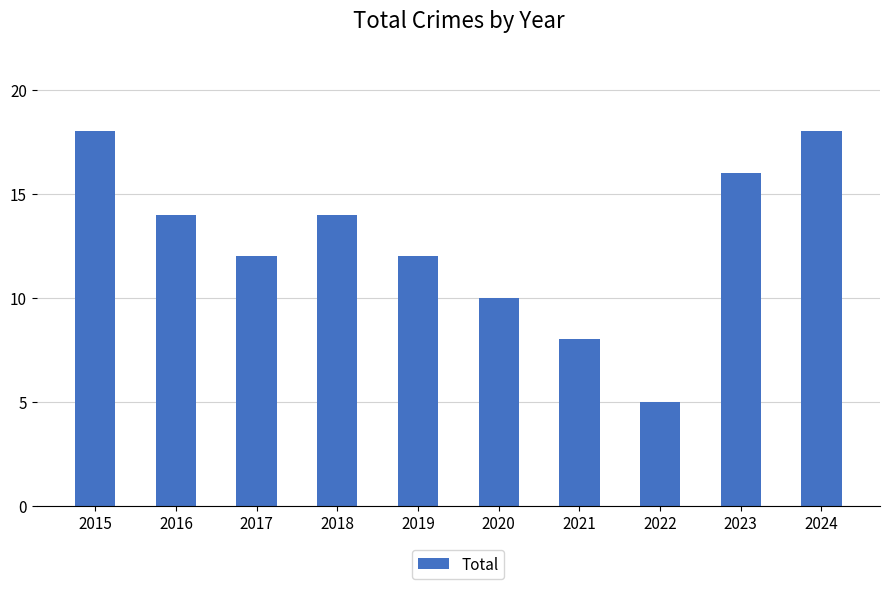

Reading left to right, what are all the values shown in this chart?

18	14	12	14	12	10	8	5	16	18